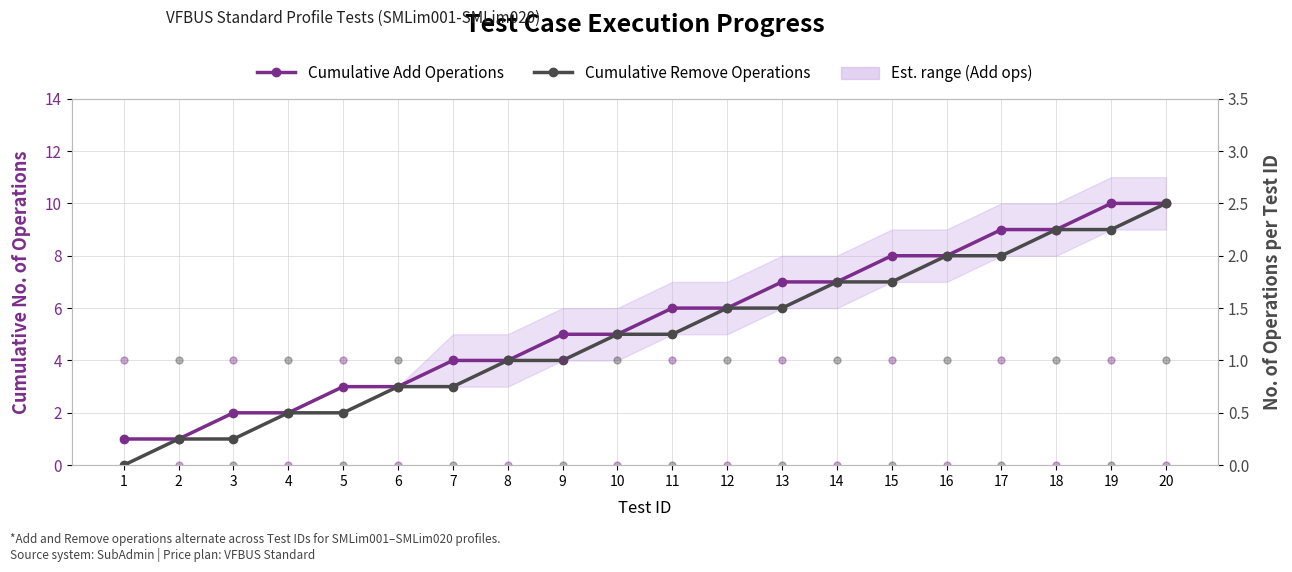

Count the Cumulative Remove Operations values in the range 3 to 8.

12